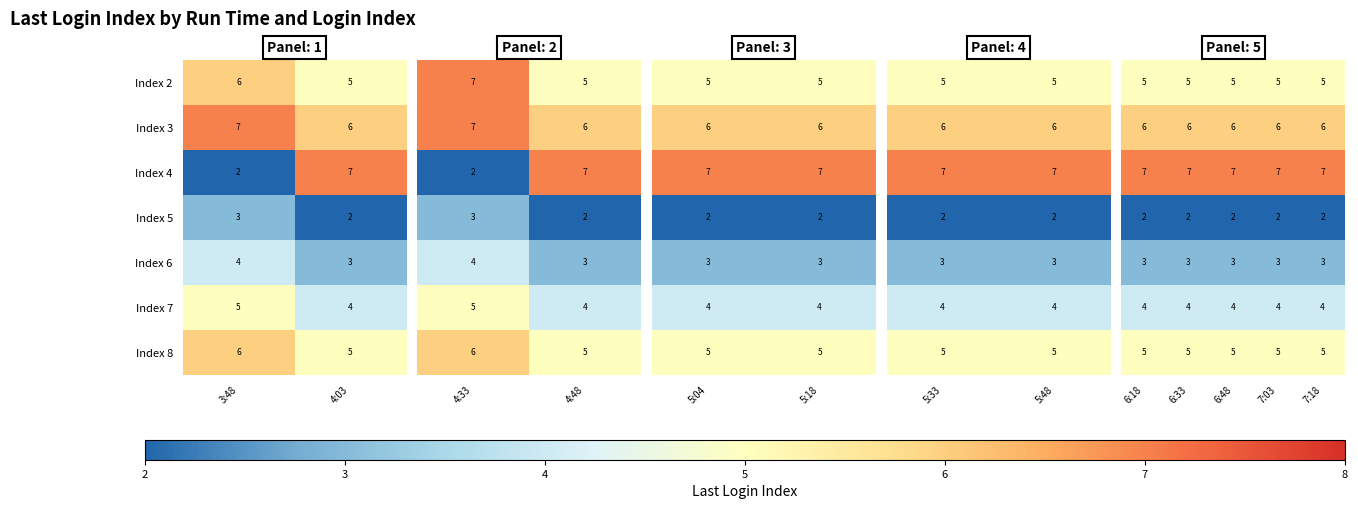

Where is Index 3 nearest to the value 6?

4:03